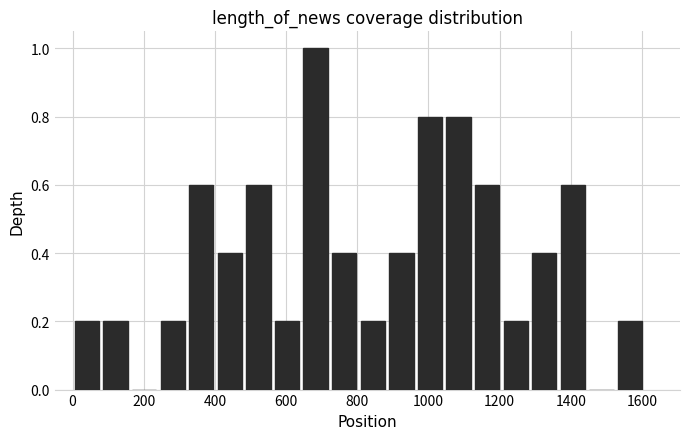

Over which range of the x-axis is the bar tallest?

640 to 720